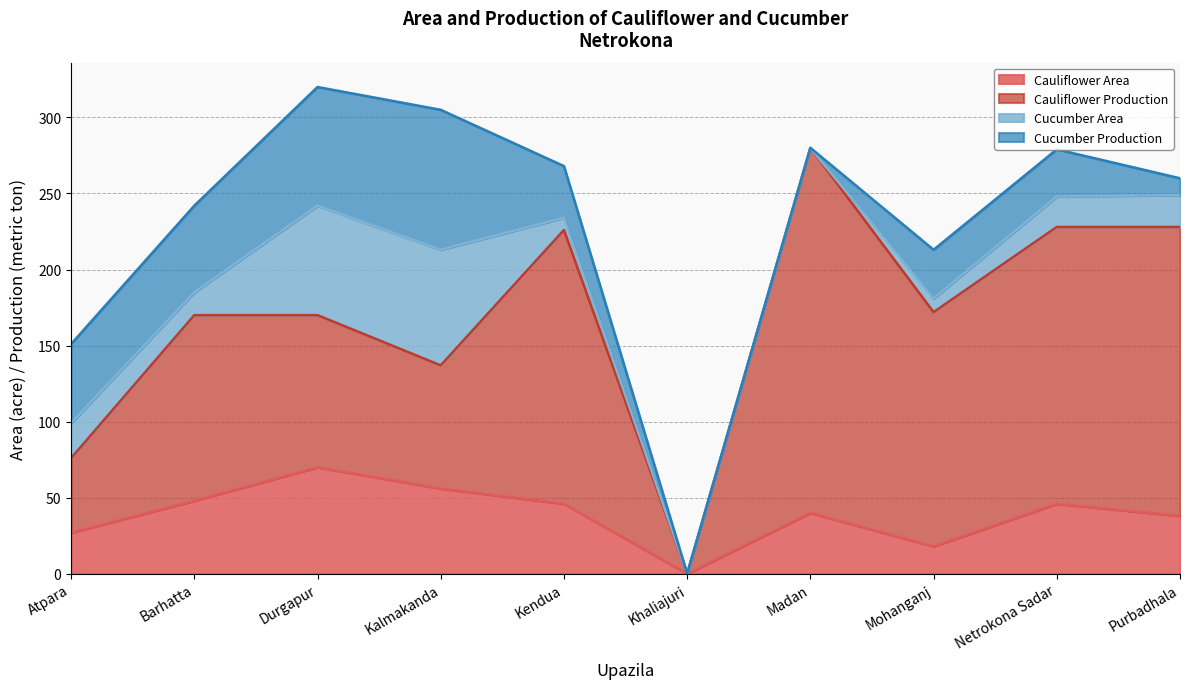

What is the sum of all Cauliflower Area values?

389